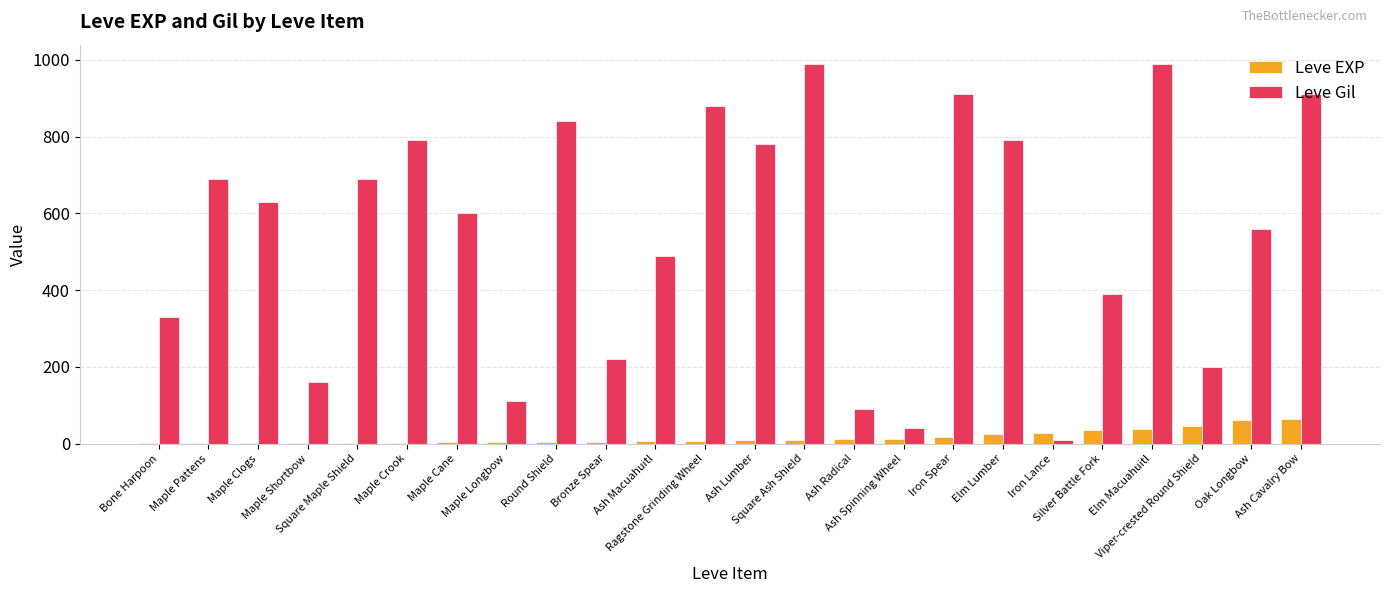

Which series has the largest total across all categories?

Leve Gil